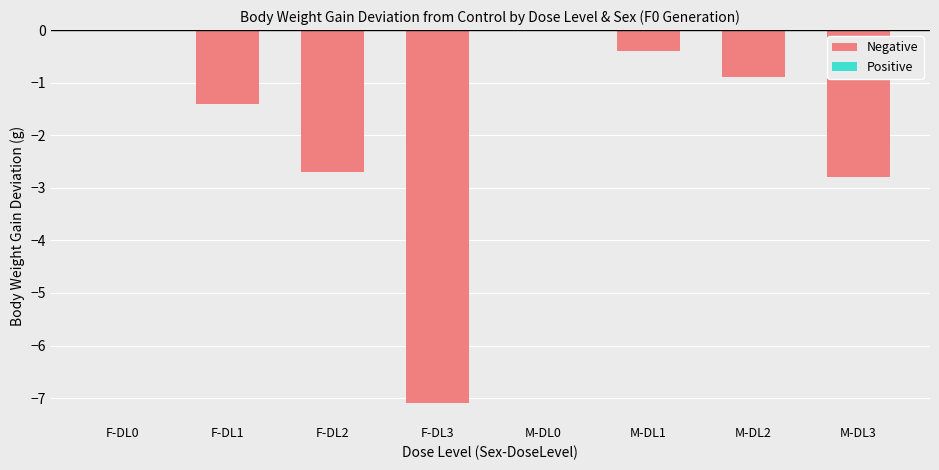

What is the change in value from F-DL3 to M-DL3?

+4.3